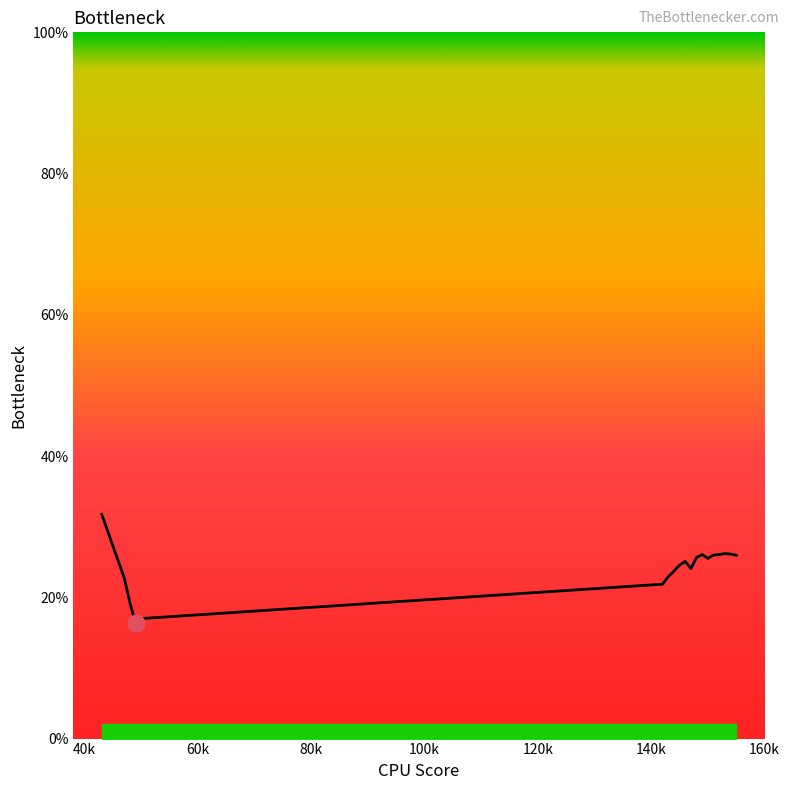

What is the minimum value shown in the chart?

16.3